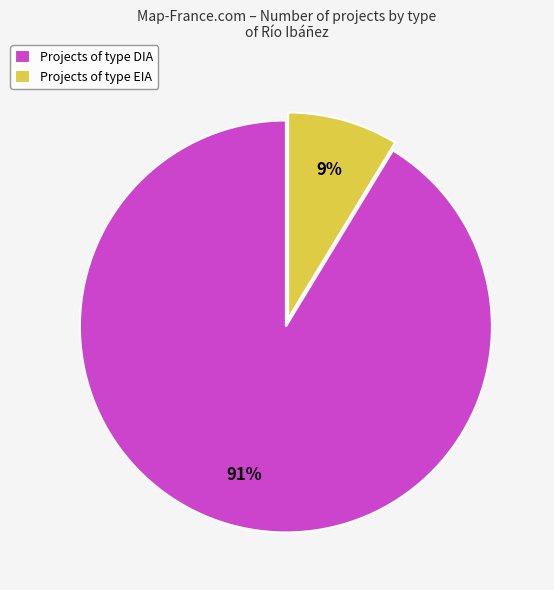

The Projects of type EIA slice represents 9% of the pie. True or false?

True